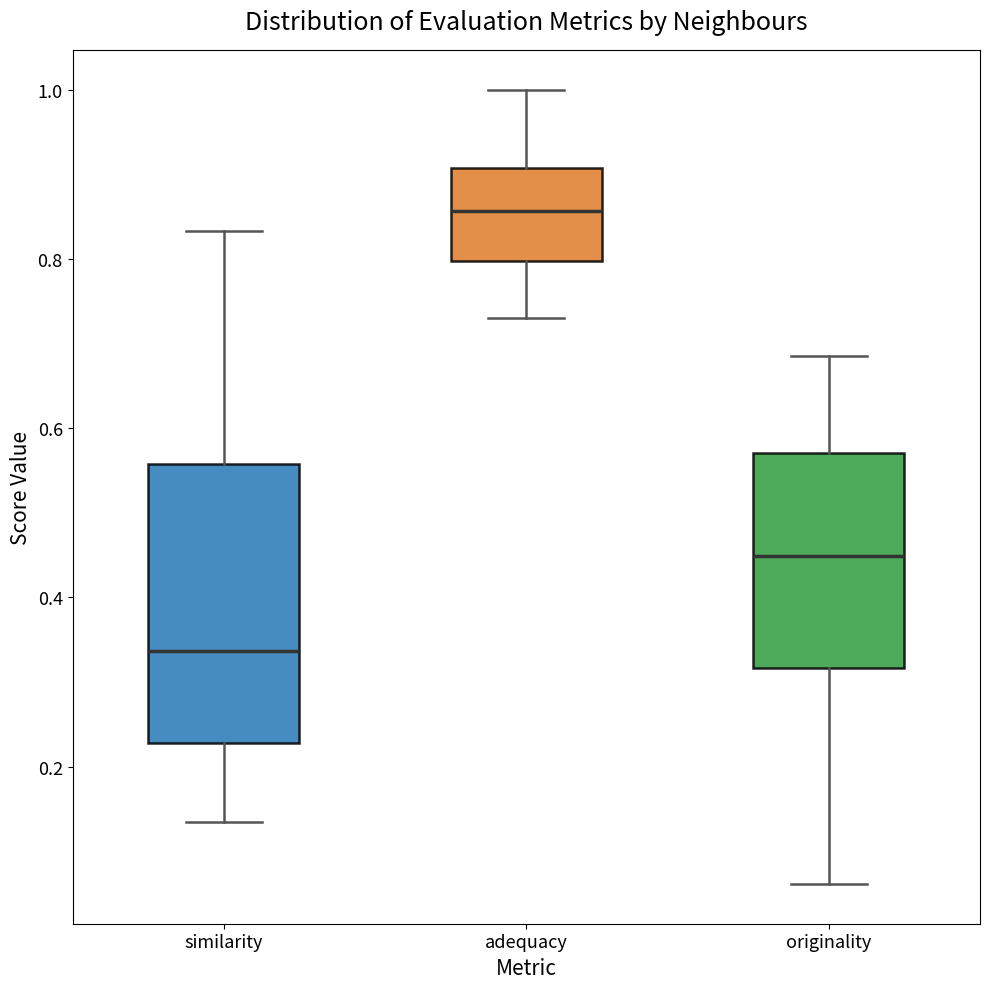

Reading left to right, transcribe this box plot: for each box, give where its median line is, the range the box spans, and where its two whiskers end, as read against the y-axis. The values are not printed on the chart, so give them approximately, as read against the axis.

similarity: median 0.34, box 0.22 to 0.56, whiskers 0.14 to 0.84
adequacy: median 0.86, box 0.80 to 0.90, whiskers 0.72 to 1.00
originality: median 0.44, box 0.32 to 0.58, whiskers 0.06 to 0.68